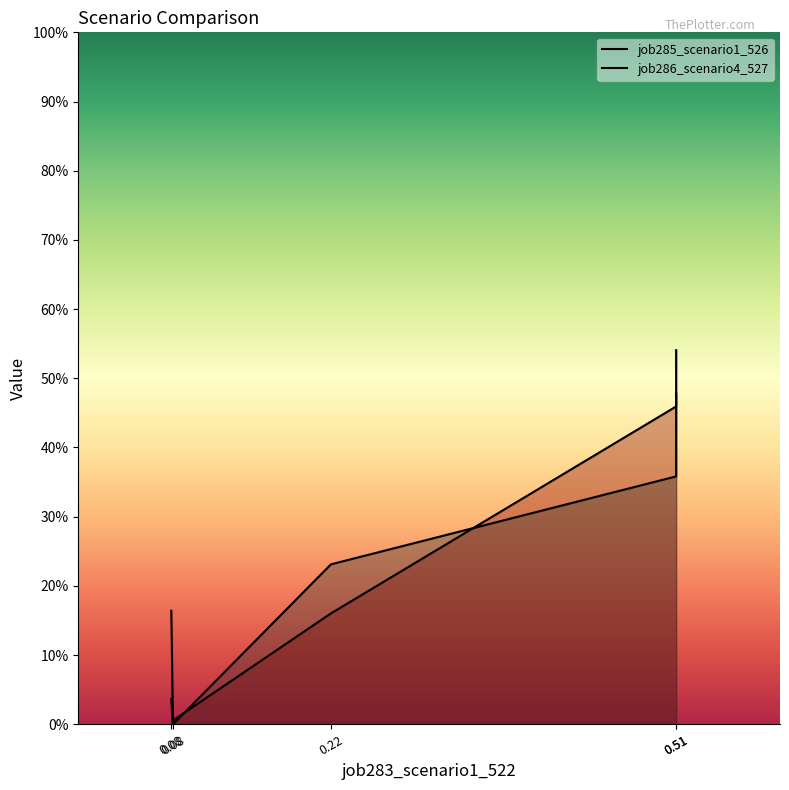

List the labels in order of job285_scenario1_526 value, smallest first.

0.08, 0.22, 0.08, 0.51, 0.51